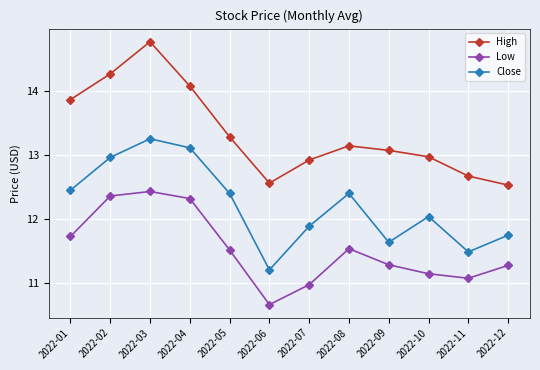

True or false: Close and Low cross at least once.

False